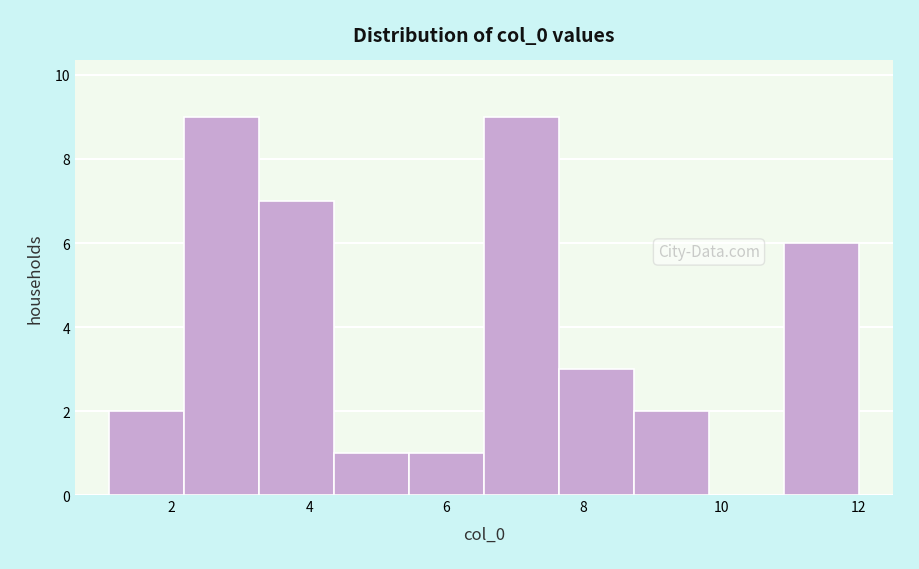

Reading left to right, transcribe this chart: for each bar, give the range it covers on the x-axis and its height. Neither the bar edges nor the heights are printed on the chart, so give them approximately, as read against the axes.

1.0 to 2.2: 2
2.2 to 3.2: 9
3.2 to 4.4: 7
4.4 to 5.4: 1
5.4 to 6.6: 1
6.6 to 7.6: 9
7.6 to 8.8: 3
8.8 to 9.8: 2
9.8 to 11.0: 0
11.0 to 12.0: 6